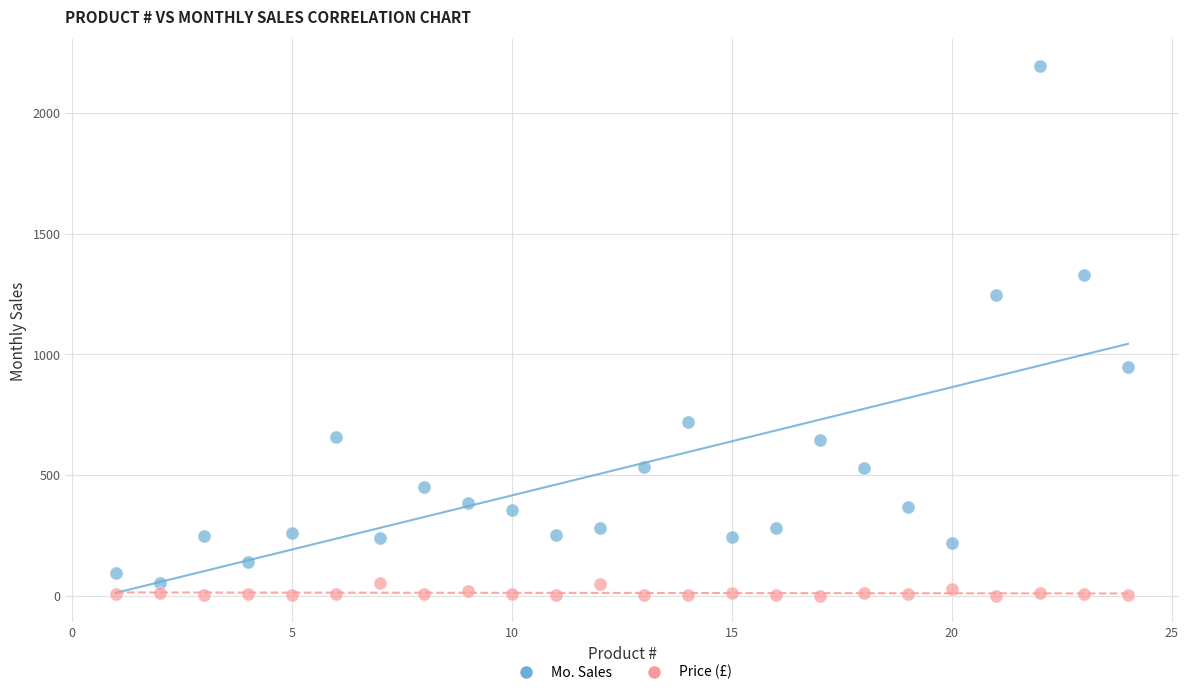

In the Mo. Sales series, what Y value is closest to 1123?

1244.0